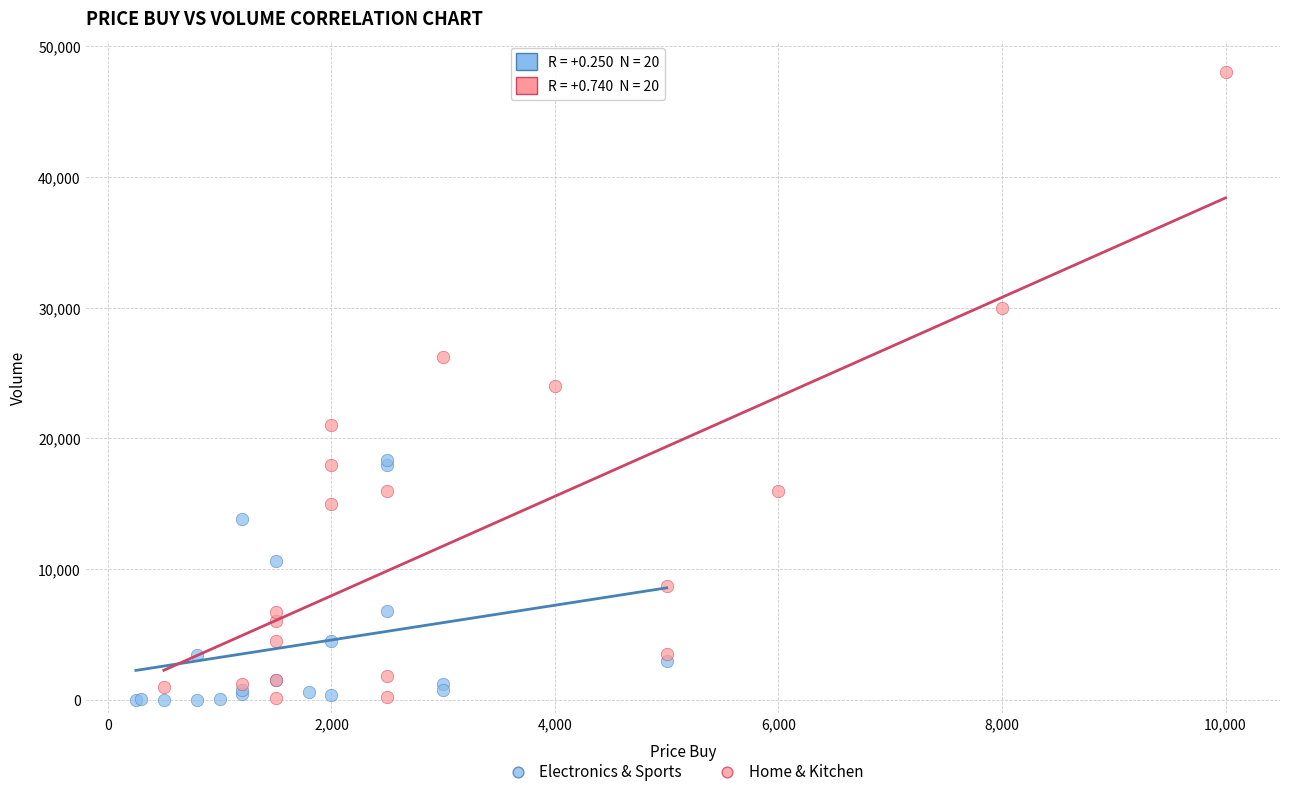

Which series has the widest spread of Y values?

Home & Kitchen